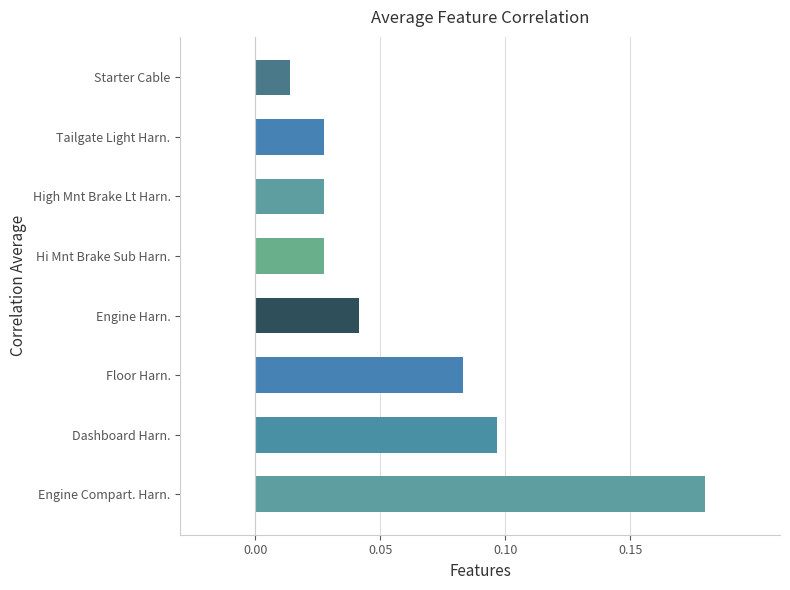

Which has a higher value, Tailgate Light Harn. or Engine Harn.?

Engine Harn.